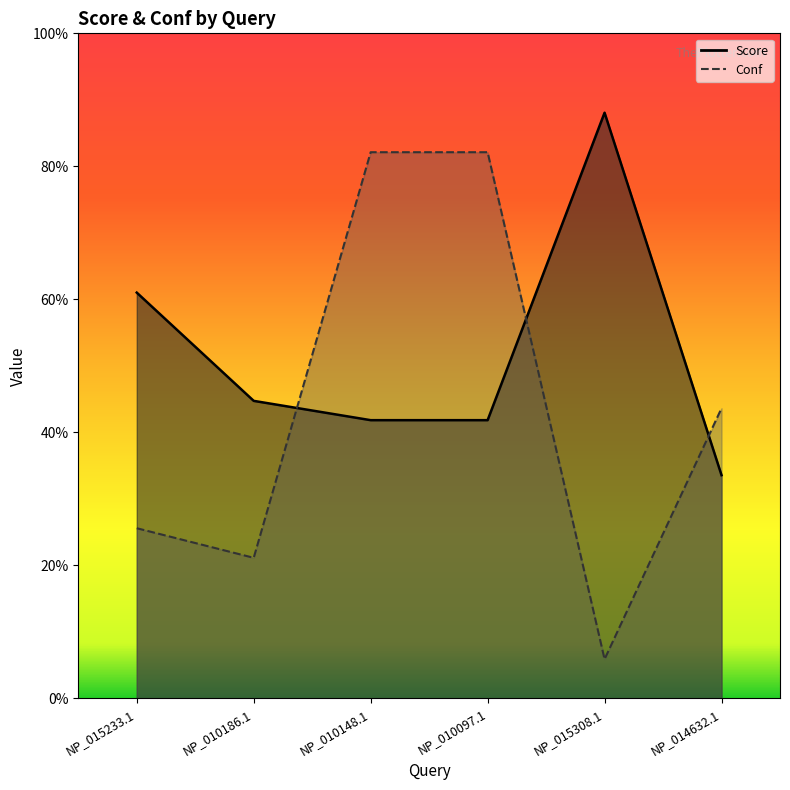

Where is the first local maximum for Score?

NP_015308.1